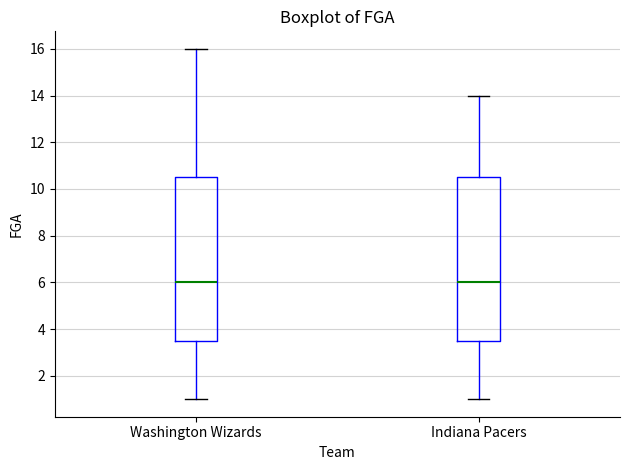

Reading left to right, transcribe this box plot: for each box, give where its median line is, the range the box spans, and where its two whiskers end, as read against the y-axis. The values are not printed on the chart, so give them approximately, as read against the axis.

Washington Wizards: median 6.0, box 3.6 to 10.6, whiskers 1.0 to 16.0
Indiana Pacers: median 6.0, box 3.6 to 10.6, whiskers 1.0 to 14.0